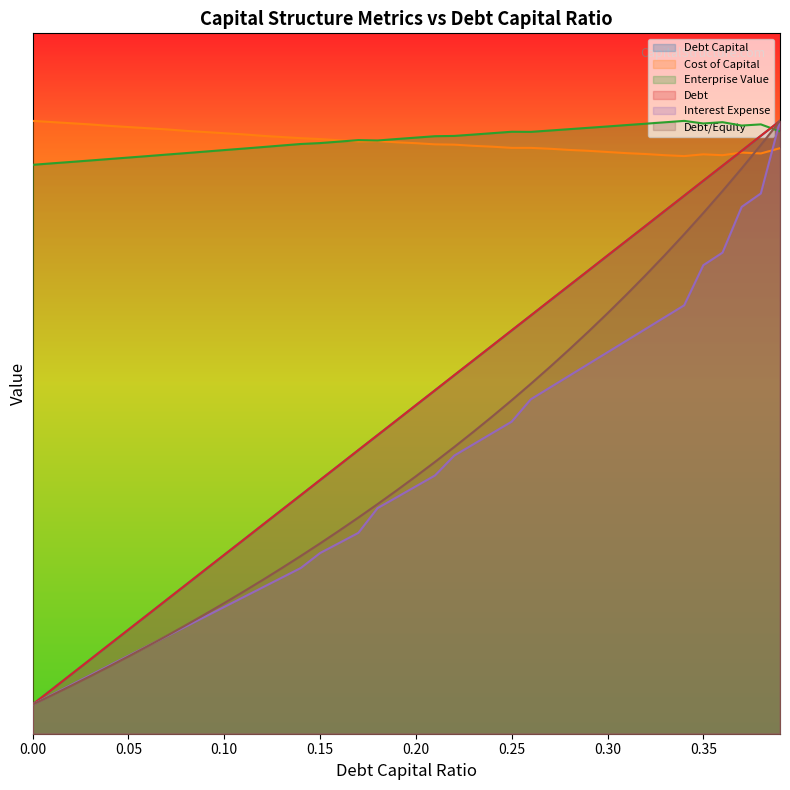

Between 0.20 and 0.25, which series saw the biggest shift?

debt_equity